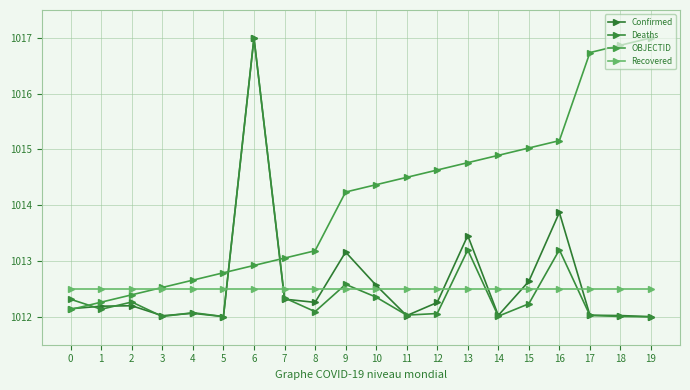

Reading left to right, extract all data points from this chart.

Confirmed: 0=1012.1	1=1012.2	2=1012.2	3=1012.0	4=1012.1	5=1012.0	6=1017.0	7=1012.3	8=1012.3	9=1013.2	10=1012.6	11=1012.0	12=1012.3	13=1013.5	14=1012.0	15=1012.6	16=1013.9	17=1012.0	18=1012.0	19=1012.0
Deaths: 0=1012.3	1=1012.1	2=1012.3	3=1012.0	4=1012.1	5=1012.0	6=1017.0	7=1012.3	8=1012.1	9=1012.6	10=1012.4	11=1012.0	12=1012.1	13=1013.2	14=1012.0	15=1012.2	16=1013.2	17=1012.0	18=1012.0	19=1012.0
OBJECTID: 0=1012.1	1=1012.3	2=1012.4	3=1012.5	4=1012.7	5=1012.8	6=1012.9	7=1013.1	8=1013.2	9=1014.2	10=1014.4	11=1014.5	12=1014.6	13=1014.8	14=1014.9	15=1015.0	16=1015.2	17=1016.7	18=1016.9	19=1017.0
Recovered: 0=1012.5	1=1012.5	2=1012.5	3=1012.5	4=1012.5	5=1012.5	6=1012.5	7=1012.5	8=1012.5	9=1012.5	10=1012.5	11=1012.5	12=1012.5	13=1012.5	14=1012.5	15=1012.5	16=1012.5	17=1012.5	18=1012.5	19=1012.5